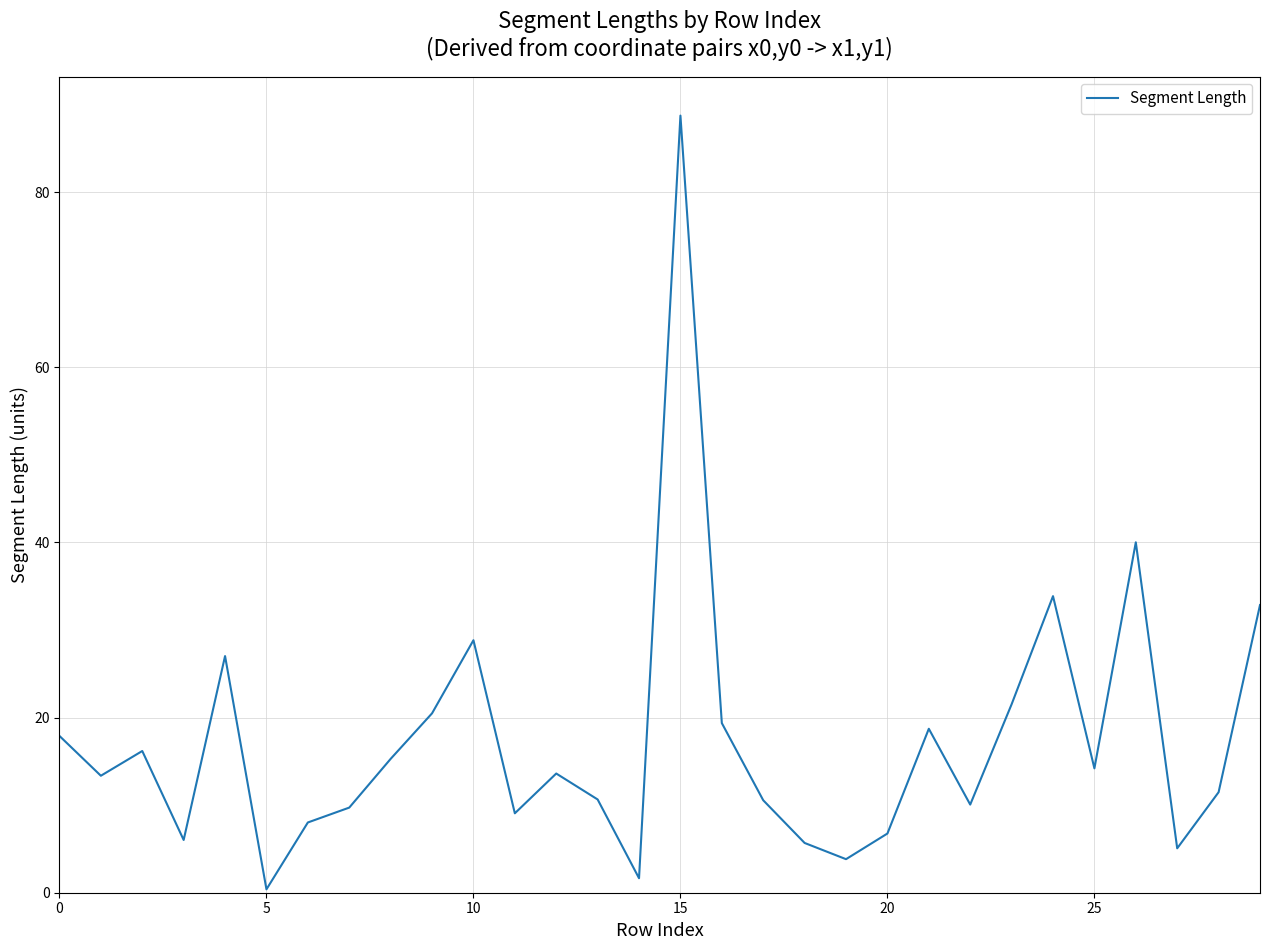

What is the difference between the maximum and minimum values?

88.4